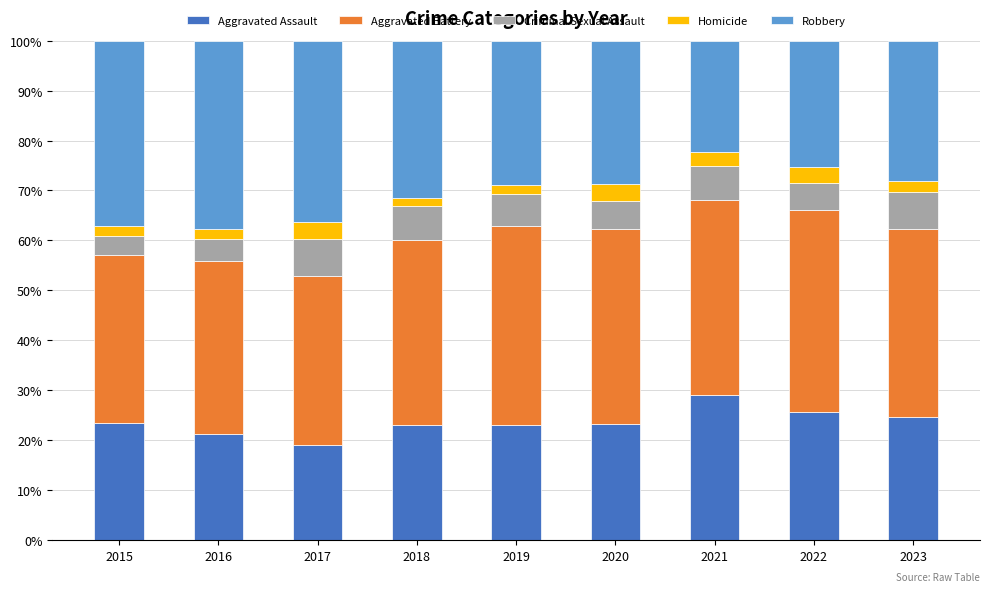

Is it true that Aggravated Assault equals 22.9 at 2018?

True